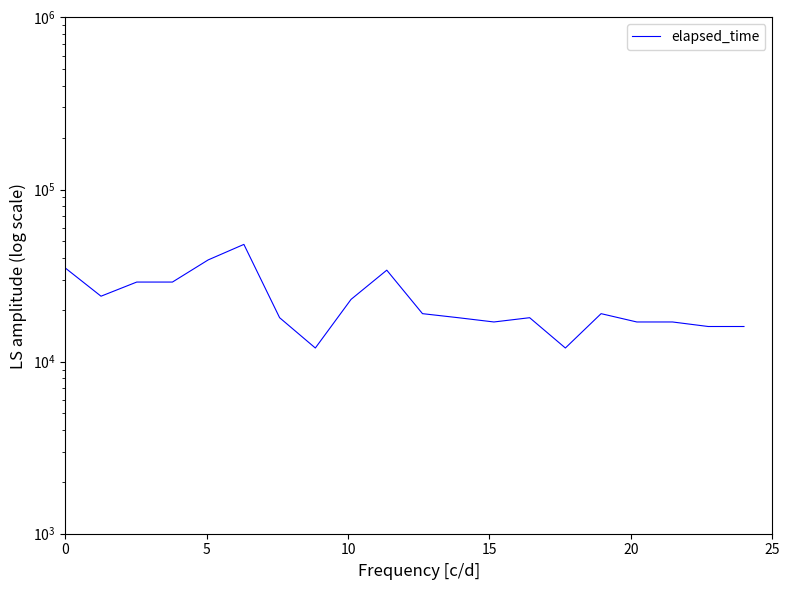

What is the difference between the second highest and second lowest values?

27000